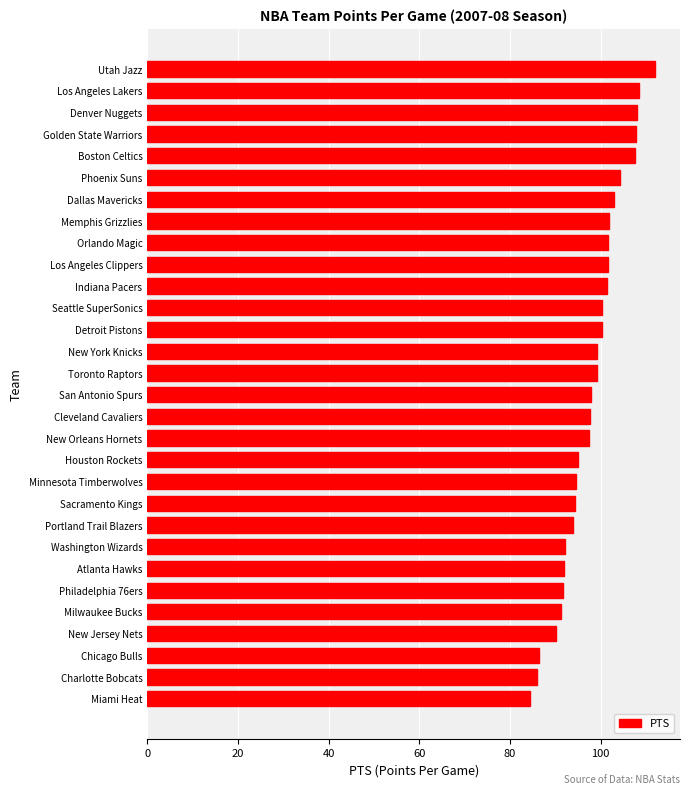

Does the chart contain stacked bars?

No